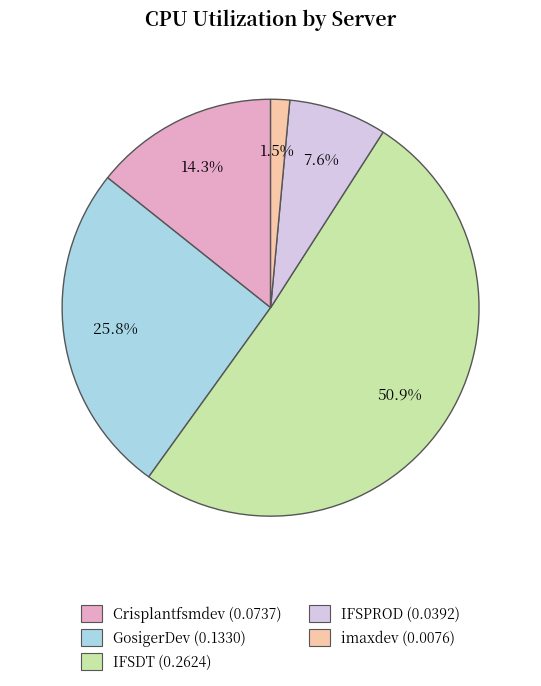

What percentage is the GosigerDev slice, to the nearest percent?

26%